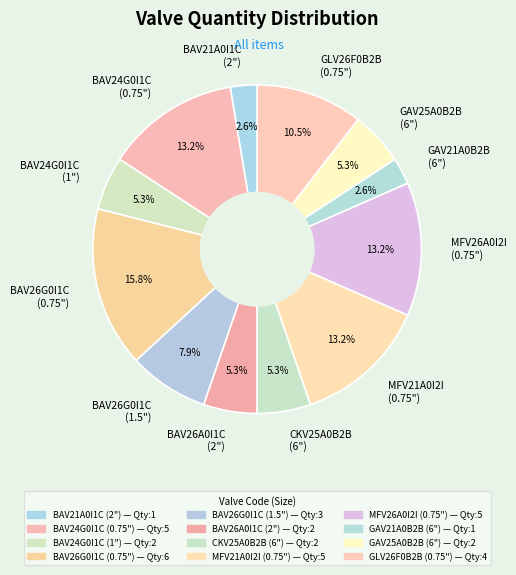

What percentage do MFV21A0I2I (0.75") and BAV26G0I1C (0.75") together represent?

28.9%